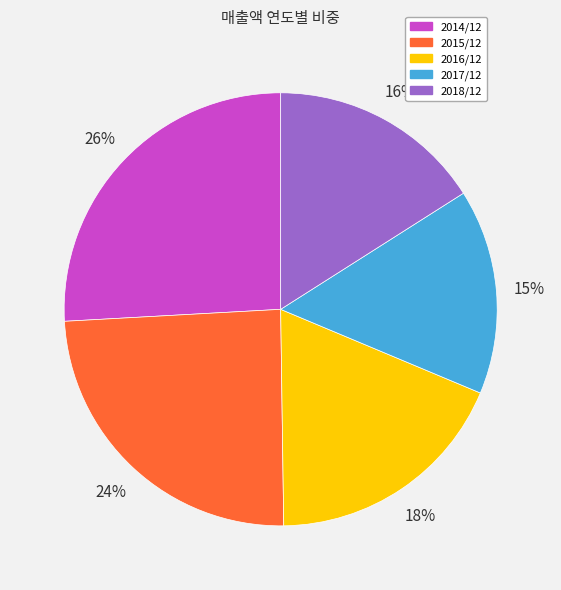

Is 2014/12 the majority of the pie?

No